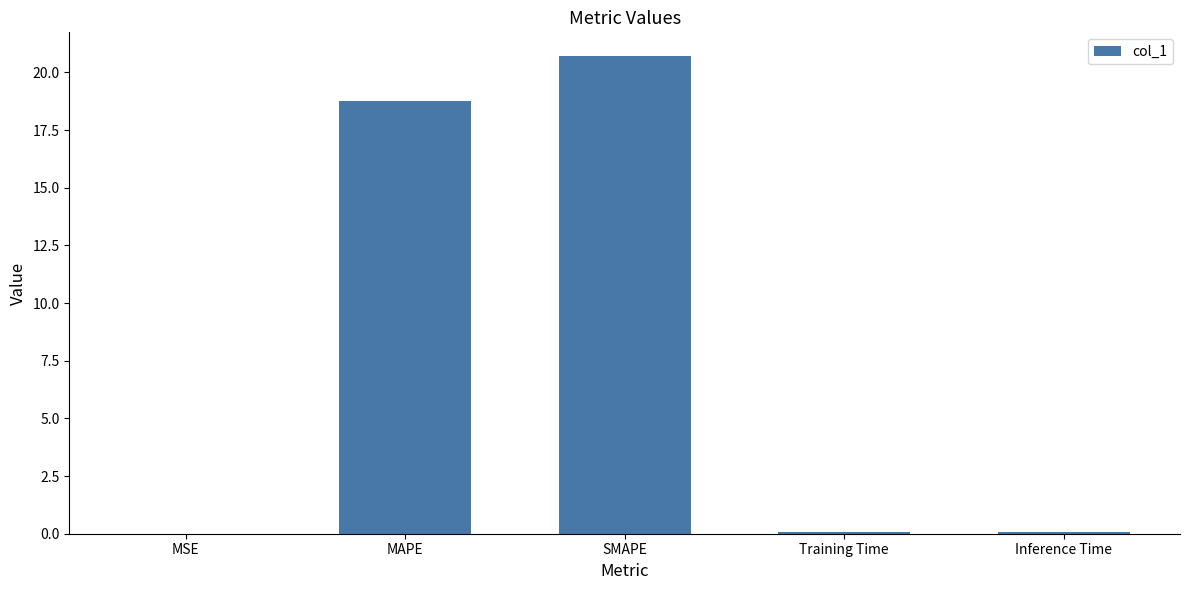

Between MAPE and Training Time, which is larger?

MAPE